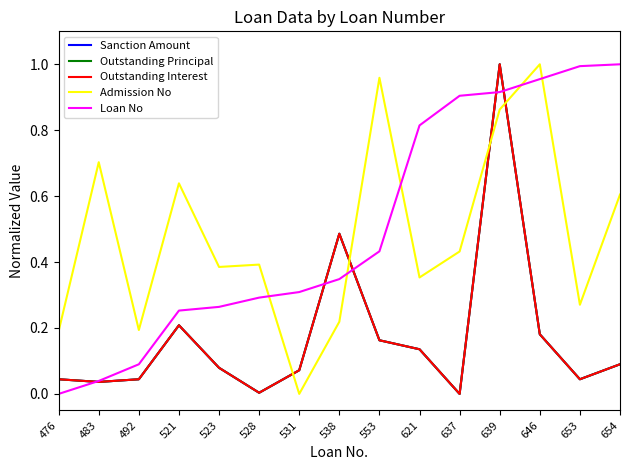

Reading right to left, what are all the values shown in this chart?

Sanction Amount: 654=0.1	653=0.0	646=0.2	639=1.0	637=0.0	621=0.1	553=0.2	538=0.5	531=0.1	528=0.0	523=0.1	521=0.2	492=0.0	483=0.0	476=0.0
Outstanding Principal: 654=0.1	653=0.0	646=0.2	639=1.0	637=0.0	621=0.1	553=0.2	538=0.5	531=0.1	528=0.0	523=0.1	521=0.2	492=0.0	483=0.0	476=0.0
Outstanding Interest: 654=0.1	653=0.0	646=0.2	639=1.0	637=0.0	621=0.1	553=0.2	538=0.5	531=0.1	528=0.0	523=0.1	521=0.2	492=0.0	483=0.0	476=0.0
Admission No: 654=0.6	653=0.3	646=1.0	639=0.9	637=0.4	621=0.4	553=1.0	538=0.2	531=0.0	528=0.4	523=0.4	521=0.6	492=0.2	483=0.7	476=0.2
Loan No: 654=1.0	653=1.0	646=1.0	639=0.9	637=0.9	621=0.8	553=0.4	538=0.3	531=0.3	528=0.3	523=0.3	521=0.3	492=0.1	483=0.0	476=0.0